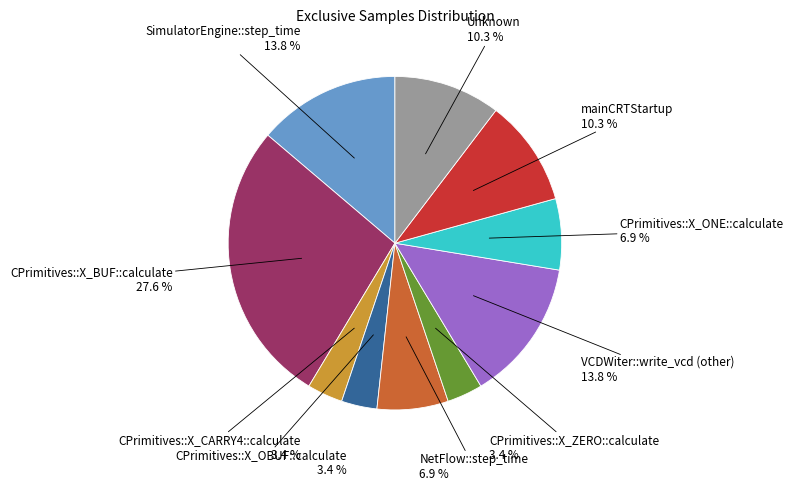

Count the number of slices in the pie.

10